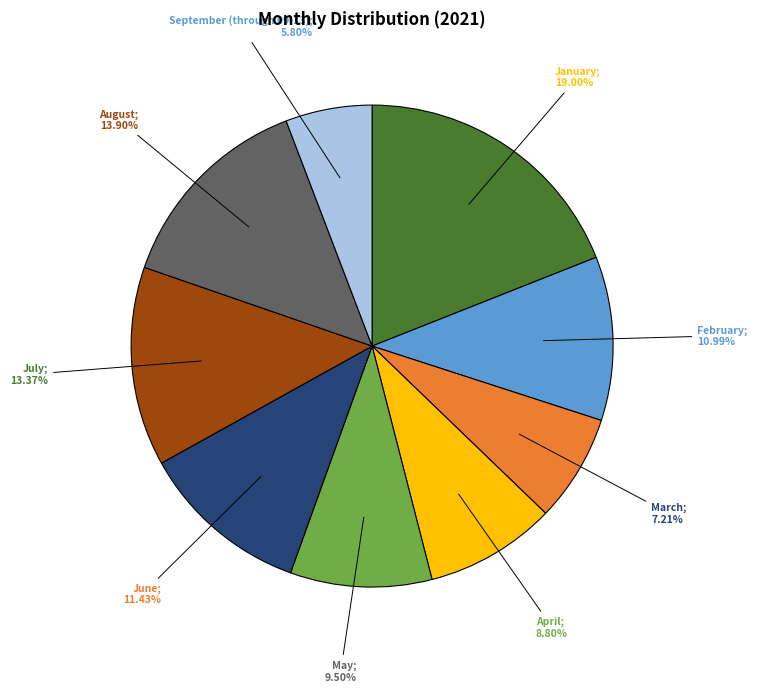

Does any single category account for the majority?

No